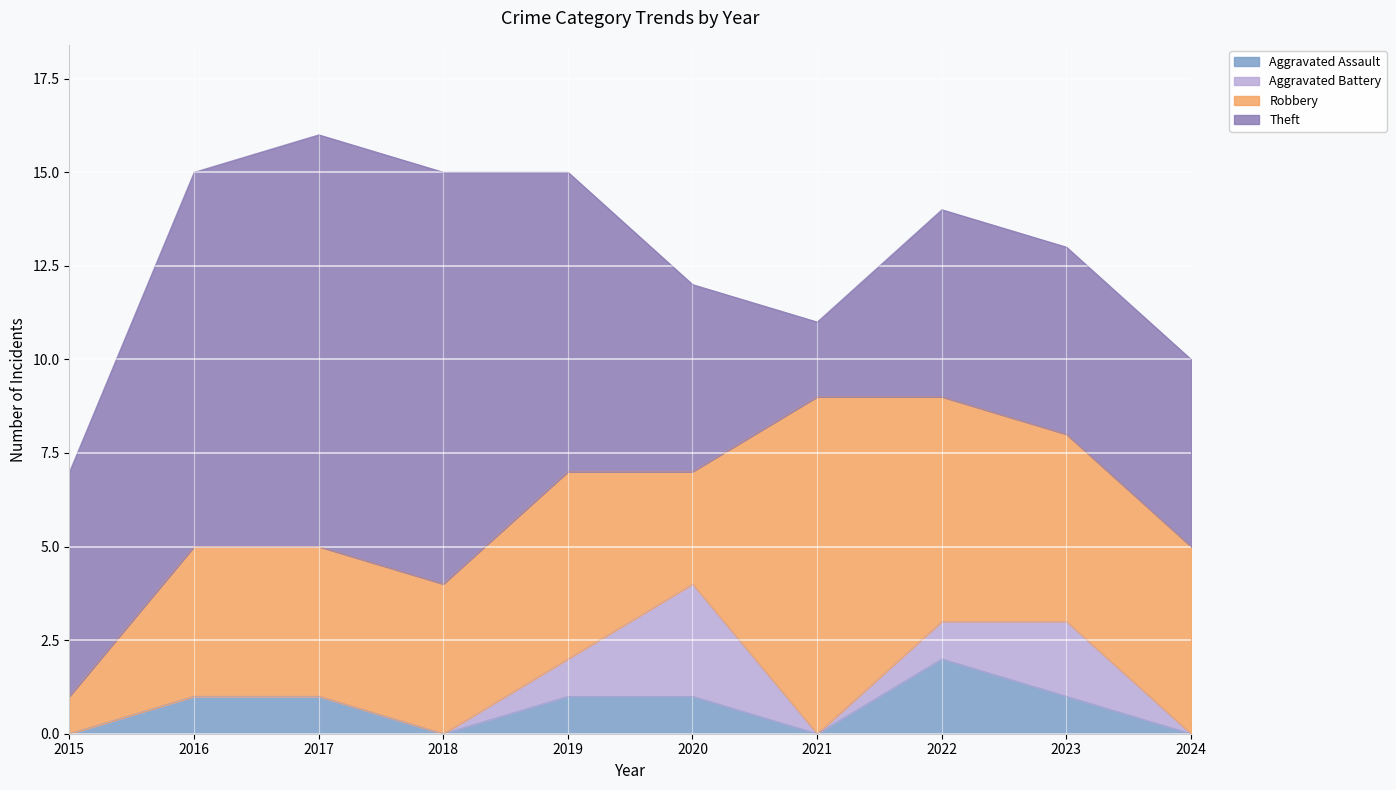

Which series changed the most between 2022 and 2024?

Aggravated Assault